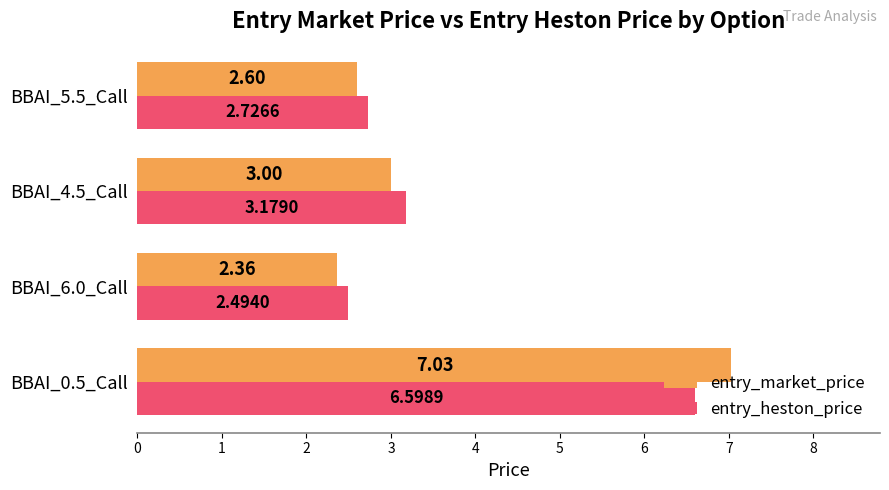

Which series has the widest spread of values?

entry_market_price